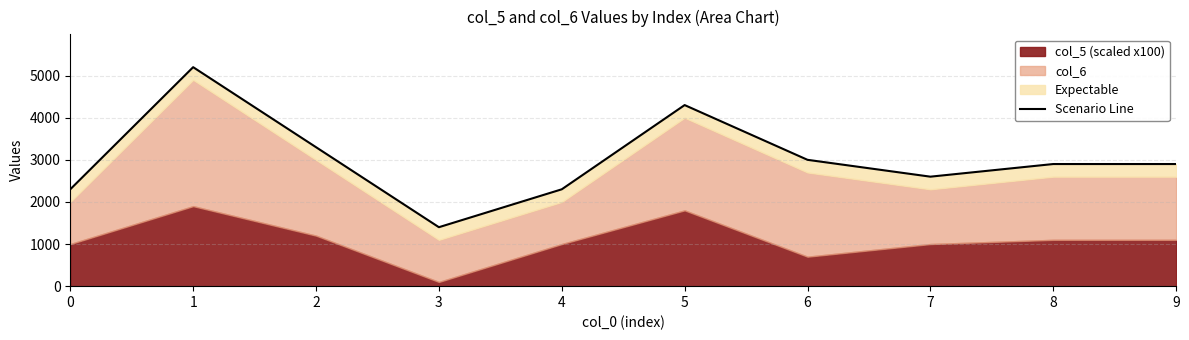

What is the smallest value displayed?

1400